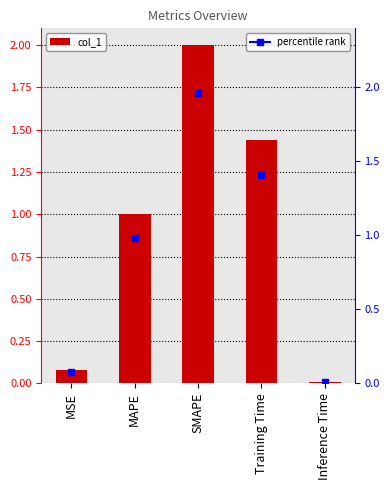

List the labels in order of value, smallest first.

Inference Time, MSE, MAPE, Training Time, SMAPE